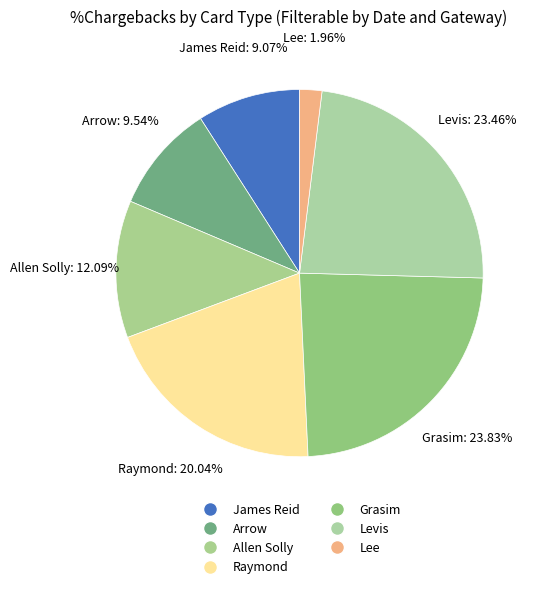

Is it true that Raymond is 20% of the pie?

True